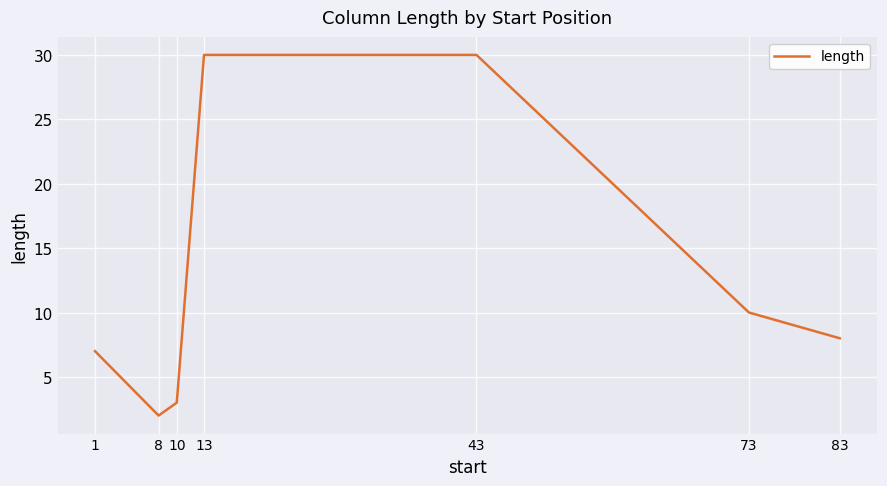

Where is the first local minimum?

8